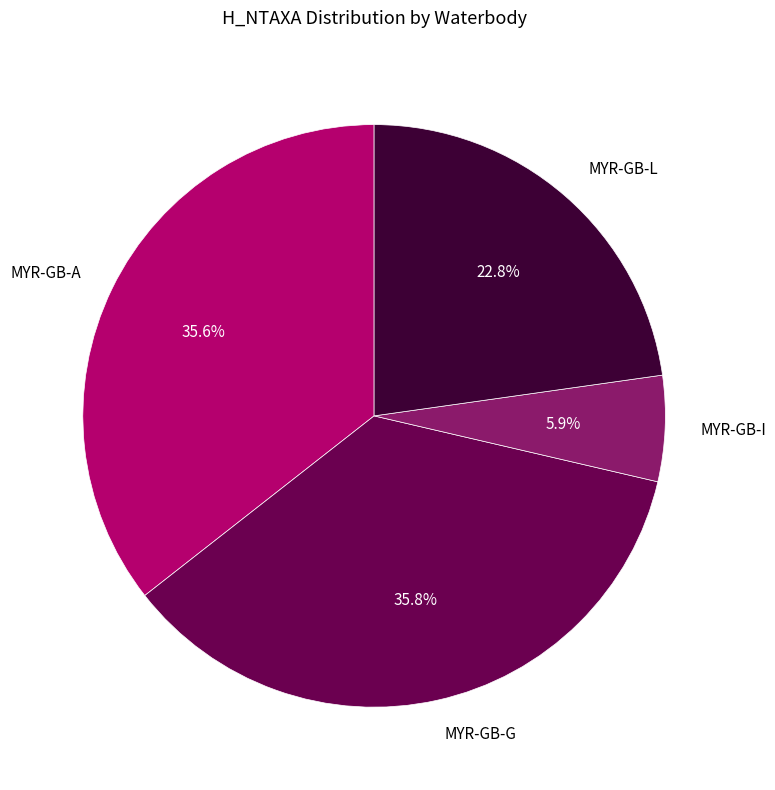

Does MYR-GB-A represent more than half of the total?

No